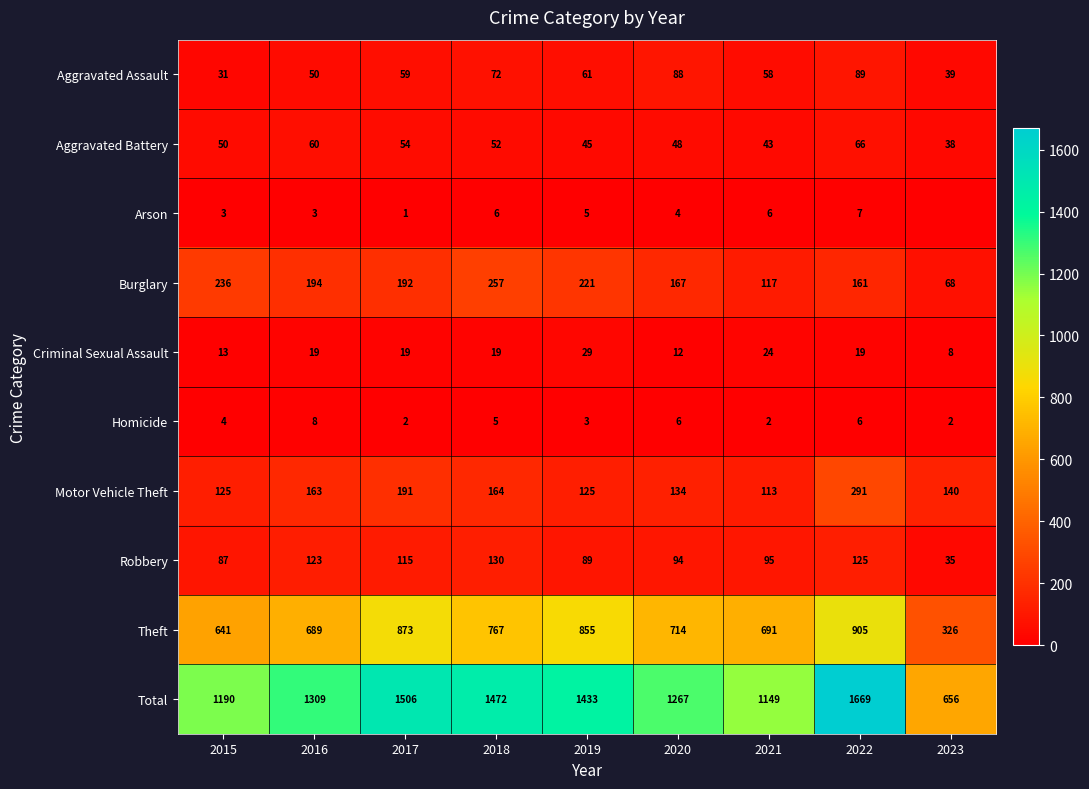

At how many categories does at least one series exceed 382?

9